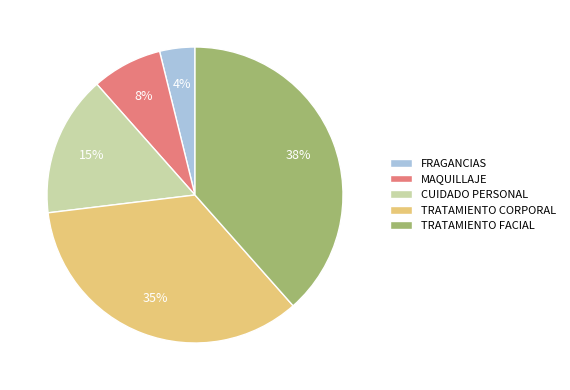

Which slice is the smallest?

FRAGANCIAS